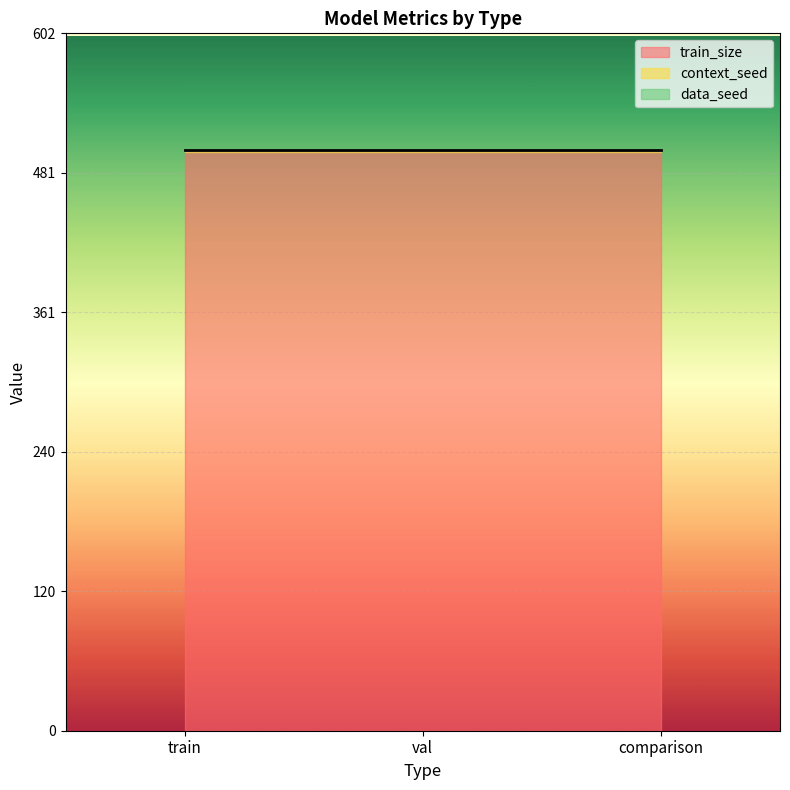

What is the approximate value of data_seed at val?

1